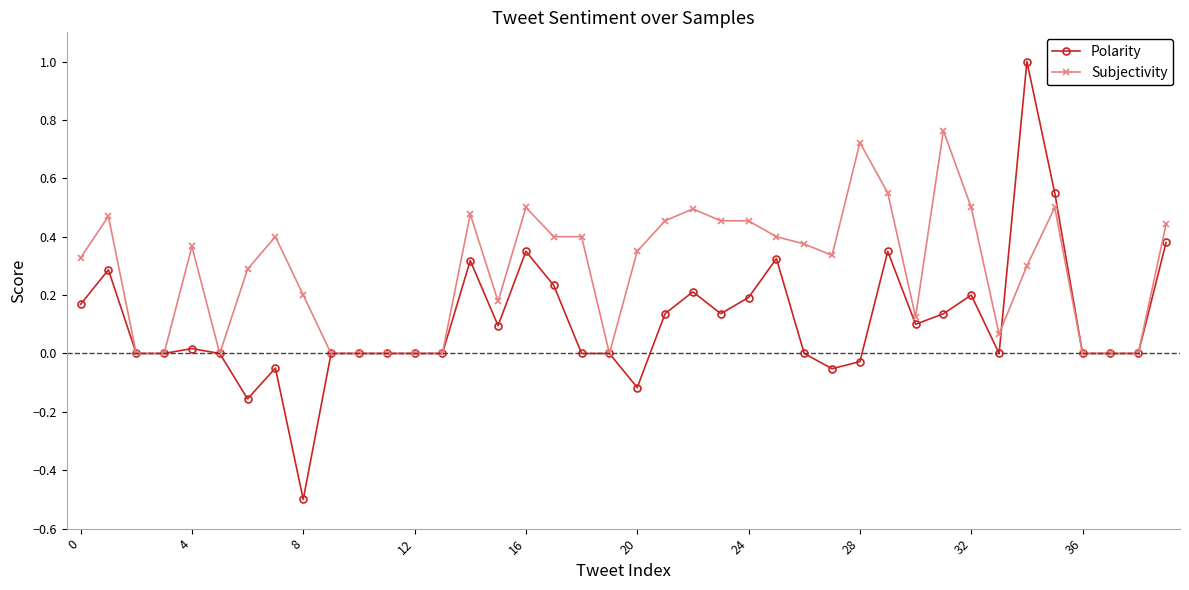

Which series has the largest total across all categories?

Subjectivity